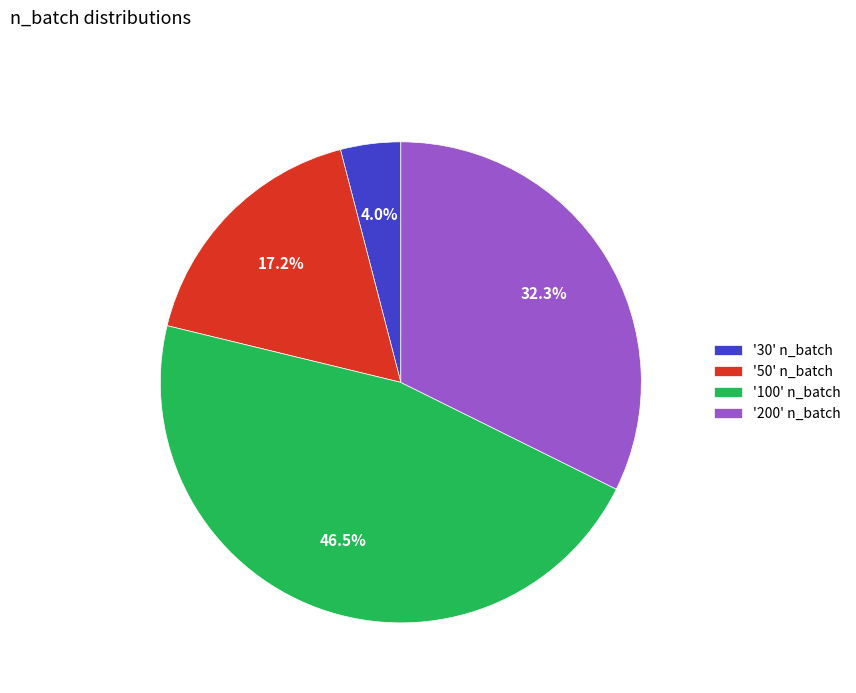

How much of the chart is everything except '100' n_batch?

53.5%